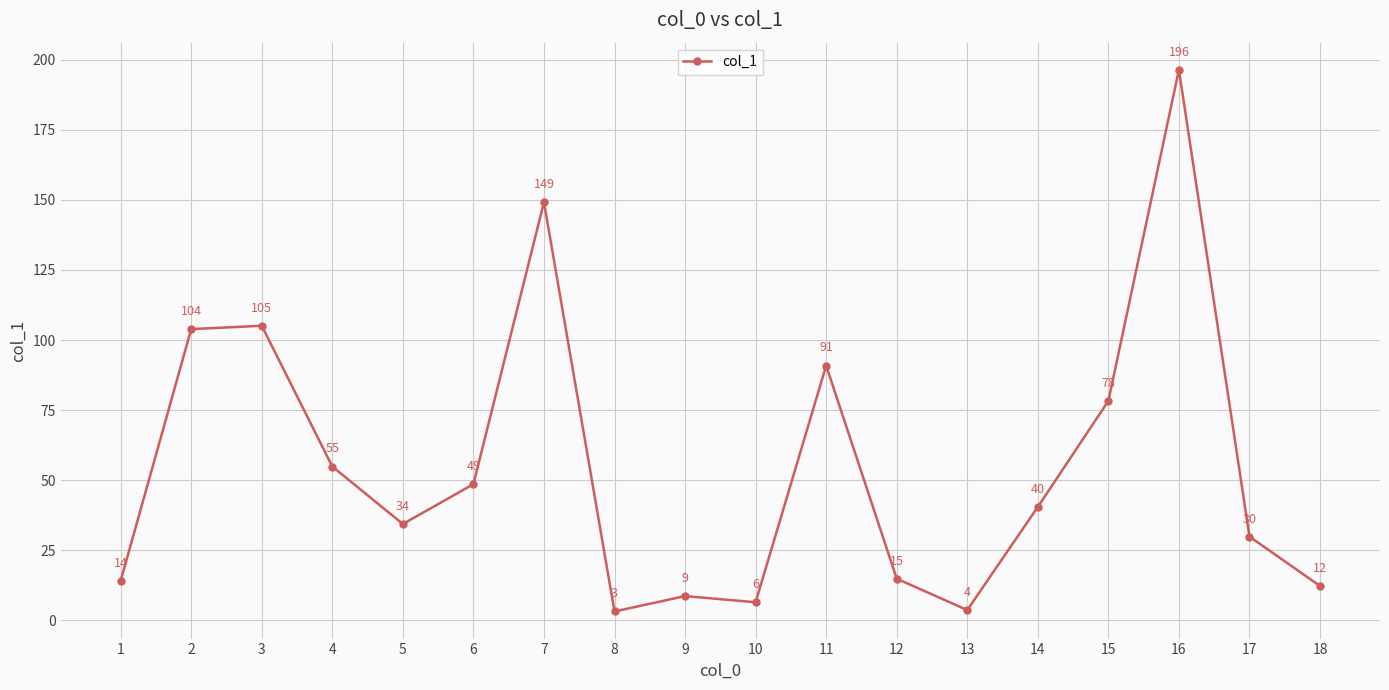

What is the value of the 6th point from the left?

48.6